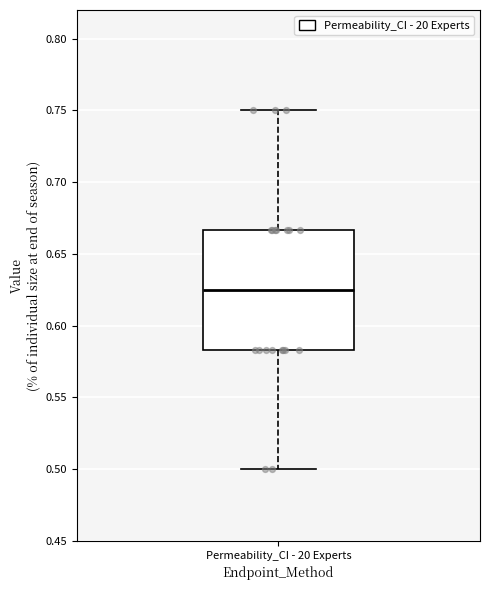

Read this box plot against the y-axis: the position of the median line, the range covered by the box, and the ends of both whiskers. The values are not printed on the chart, so give them approximately, as read against the axis.

median 0.625, box 0.585 to 0.665, whiskers 0.500 to 0.750